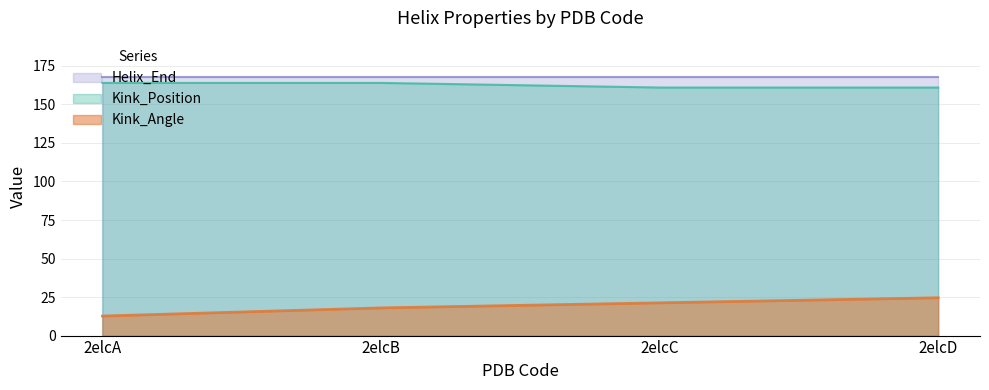

At which label does Kink_Angle first exceed 21?

2elcC